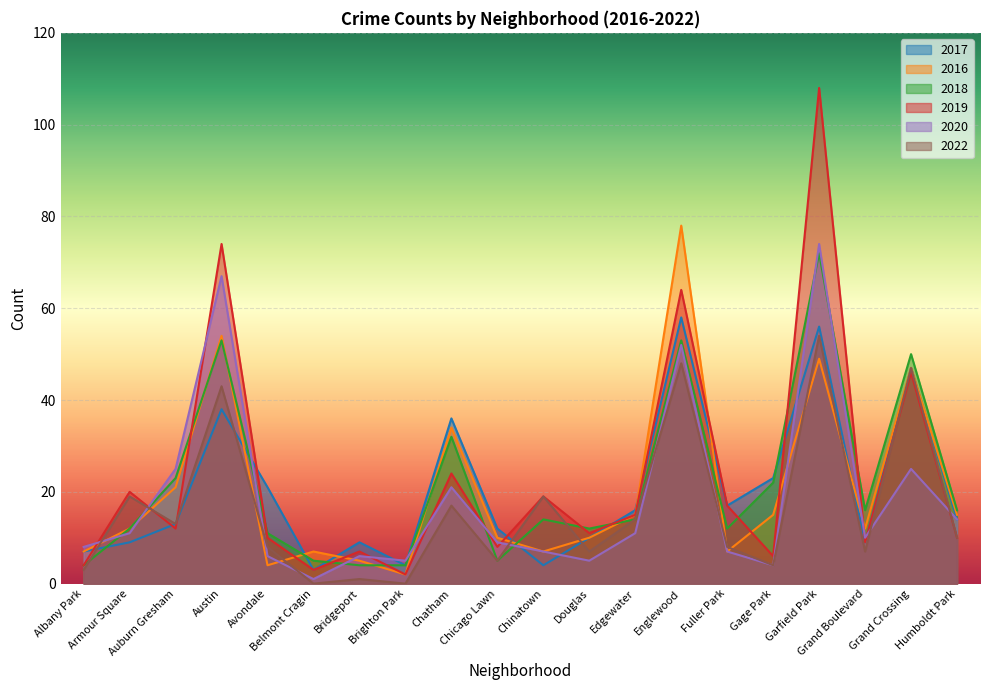

At which category is the sum across all series the highest?

Garfield Park